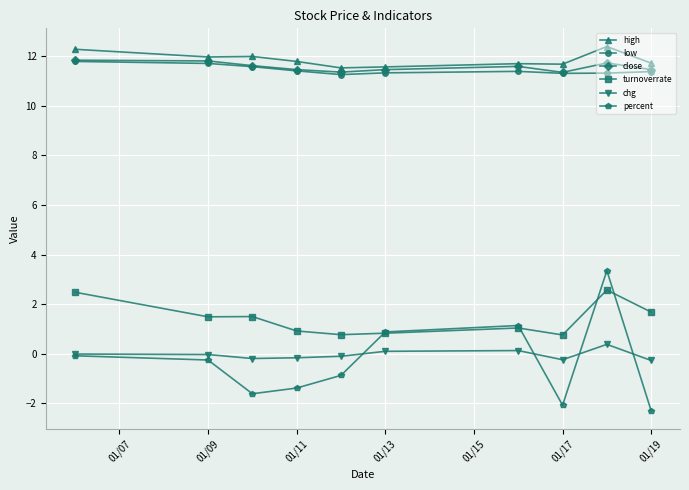

True or false: chg and high cross at least once.

False